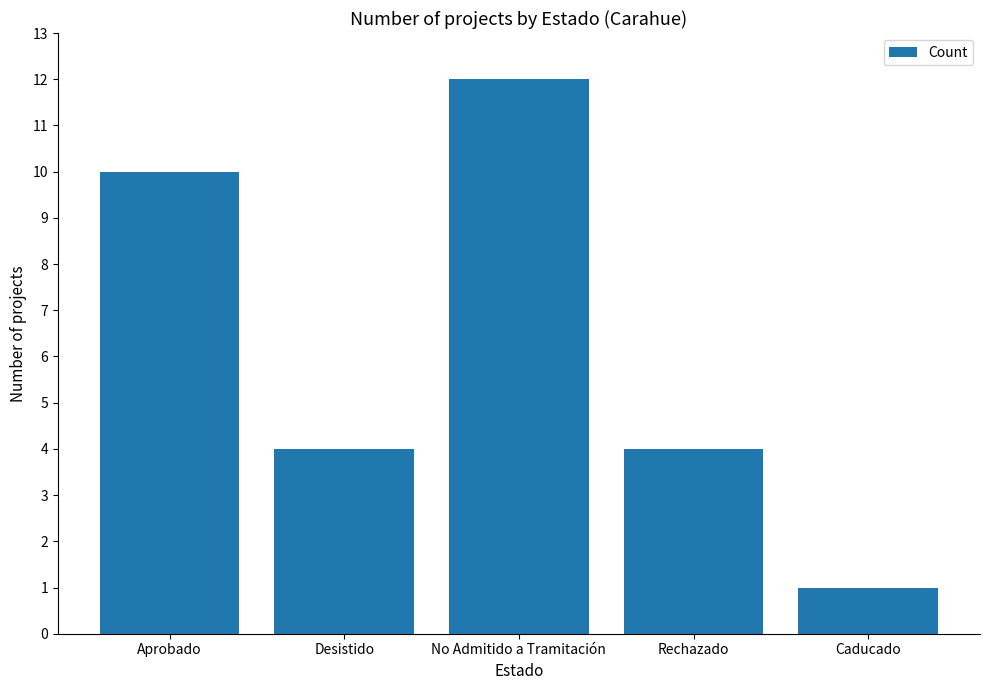

Which has a higher value, Aprobado or Desistido?

Aprobado